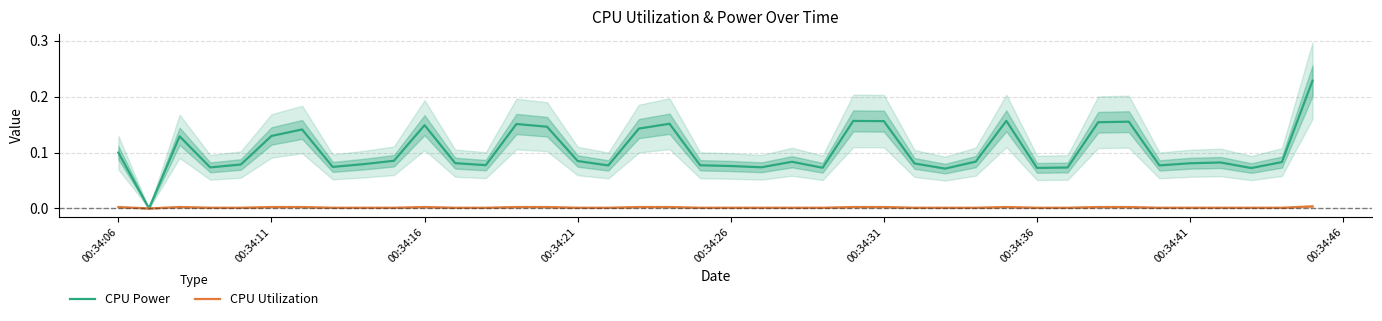

True or false: CPU Utilization and CPU Power cross at least once.

False